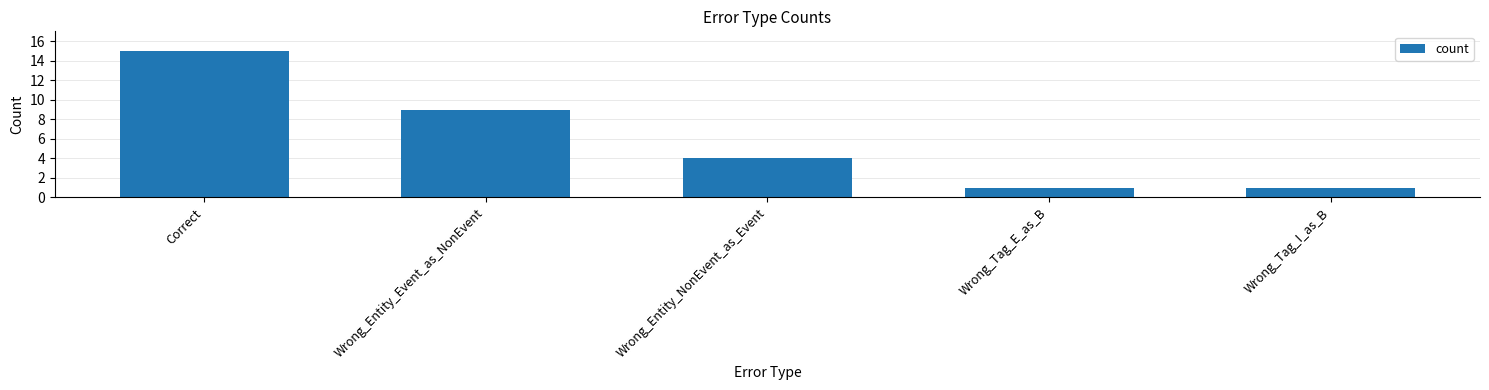

At which label is the value closest to 8?

Wrong_Entity_Event_as_NonEvent